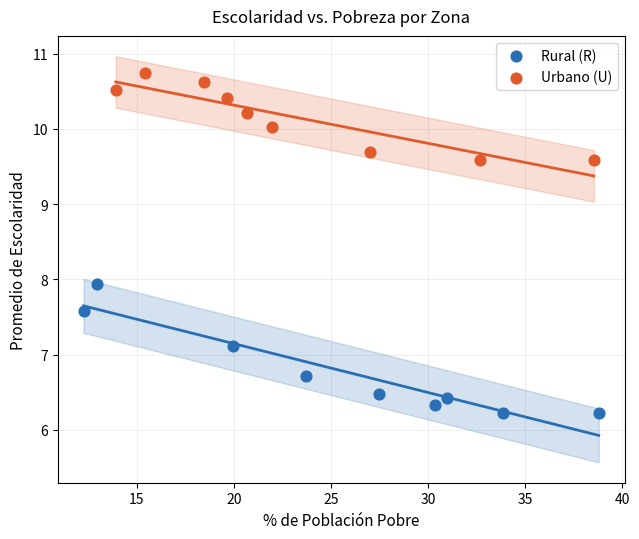

Which series contains the lowest Y value?

Rural (R)